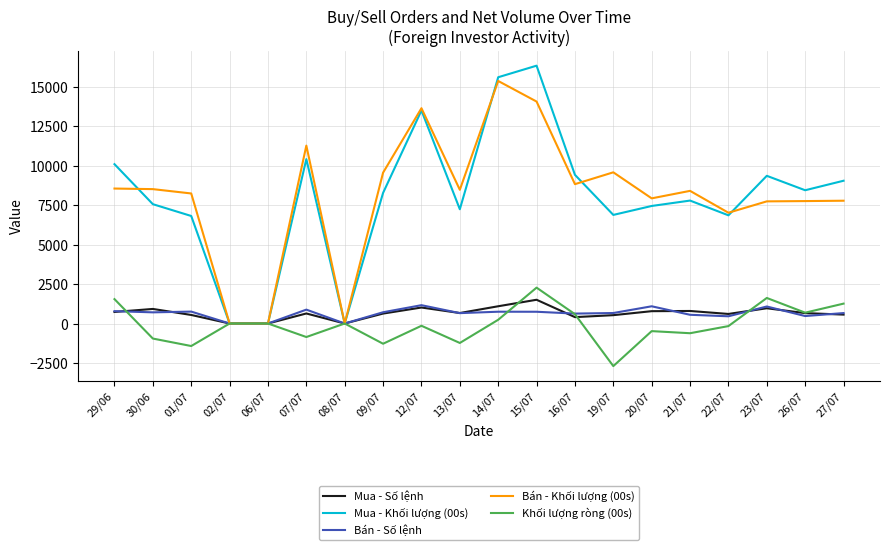

Is the value of Mua - Số lệnh at 22/07 greater than the value of Khối lượng ròng (00s) at 06/07?

Yes